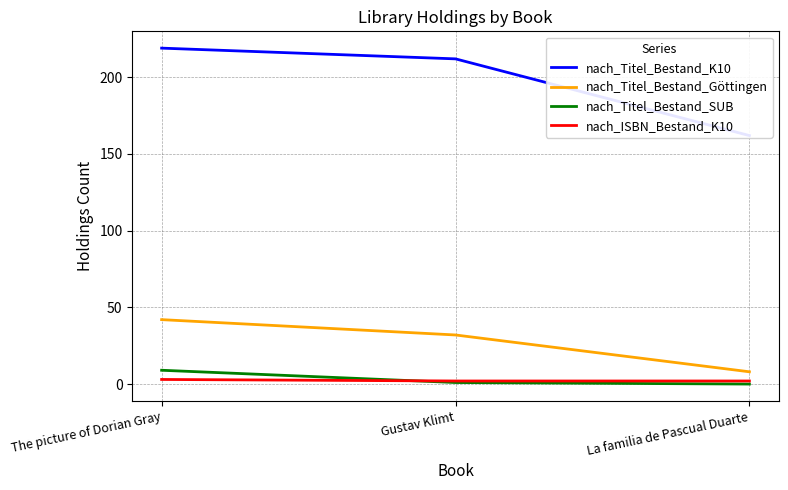

Reading left to right, transcribe all the data shown in this chart.

nach_Titel_Bestand_K10: The picture of Dorian Gray=219	Gustav Klimt=212	La familia de Pascual Duarte=162
nach_Titel_Bestand_Göttingen: The picture of Dorian Gray=42	Gustav Klimt=32	La familia de Pascual Duarte=8
nach_Titel_Bestand_SUB: The picture of Dorian Gray=9	Gustav Klimt=1	La familia de Pascual Duarte=0
nach_ISBN_Bestand_K10: The picture of Dorian Gray=3	Gustav Klimt=2	La familia de Pascual Duarte=2